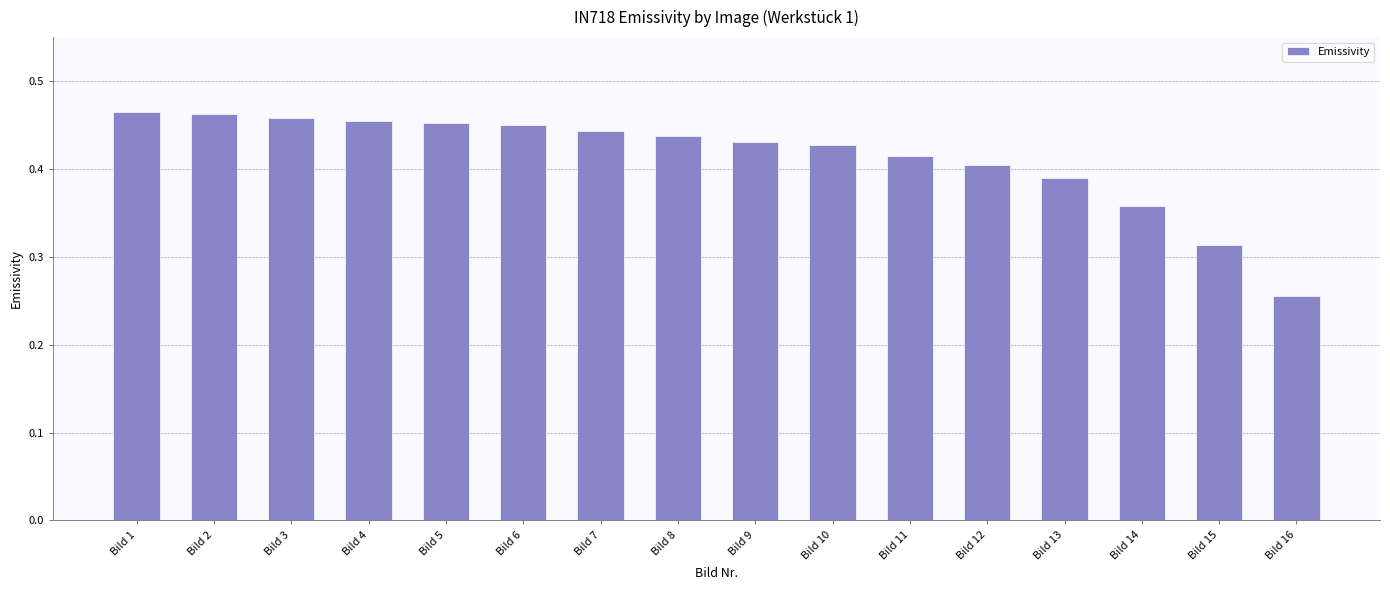

At which category does the chart reach its minimum across all series?

Bild 16